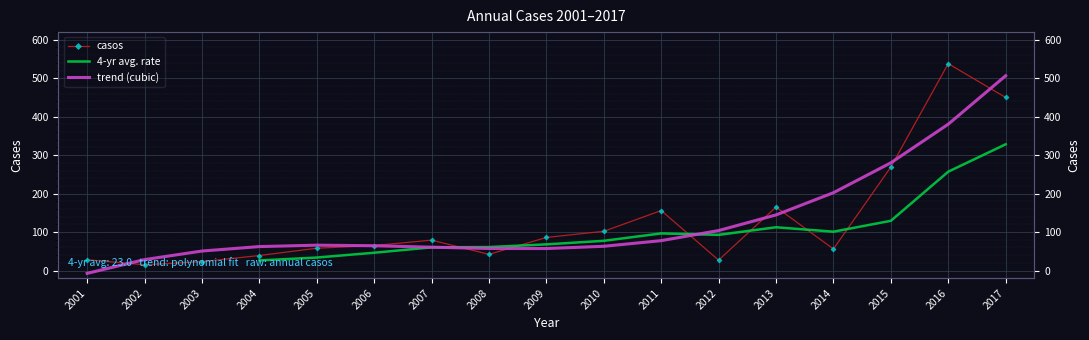

Which series has the widest spread of values?

casos